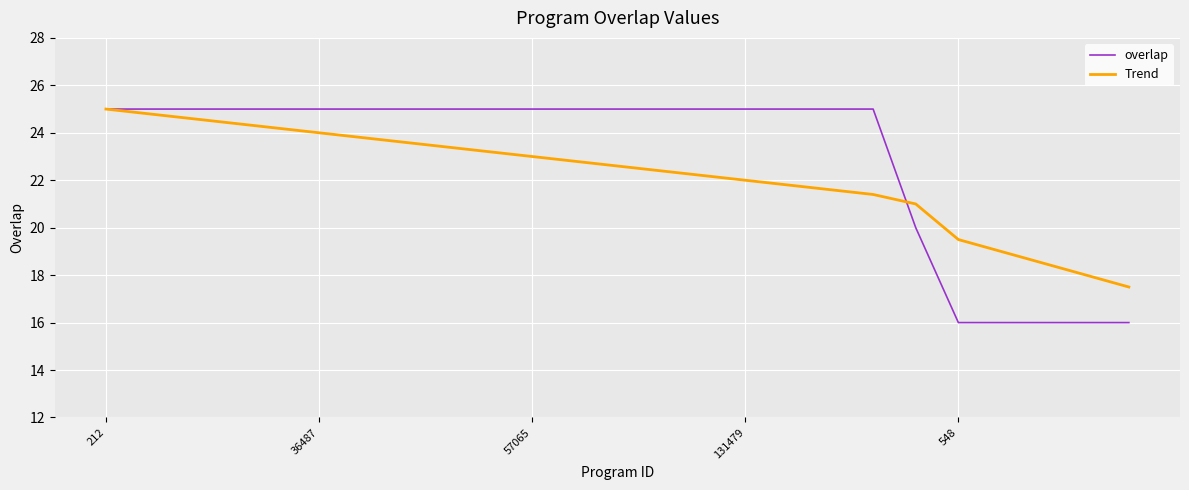

What is the maximum value shown in the chart?

25.0